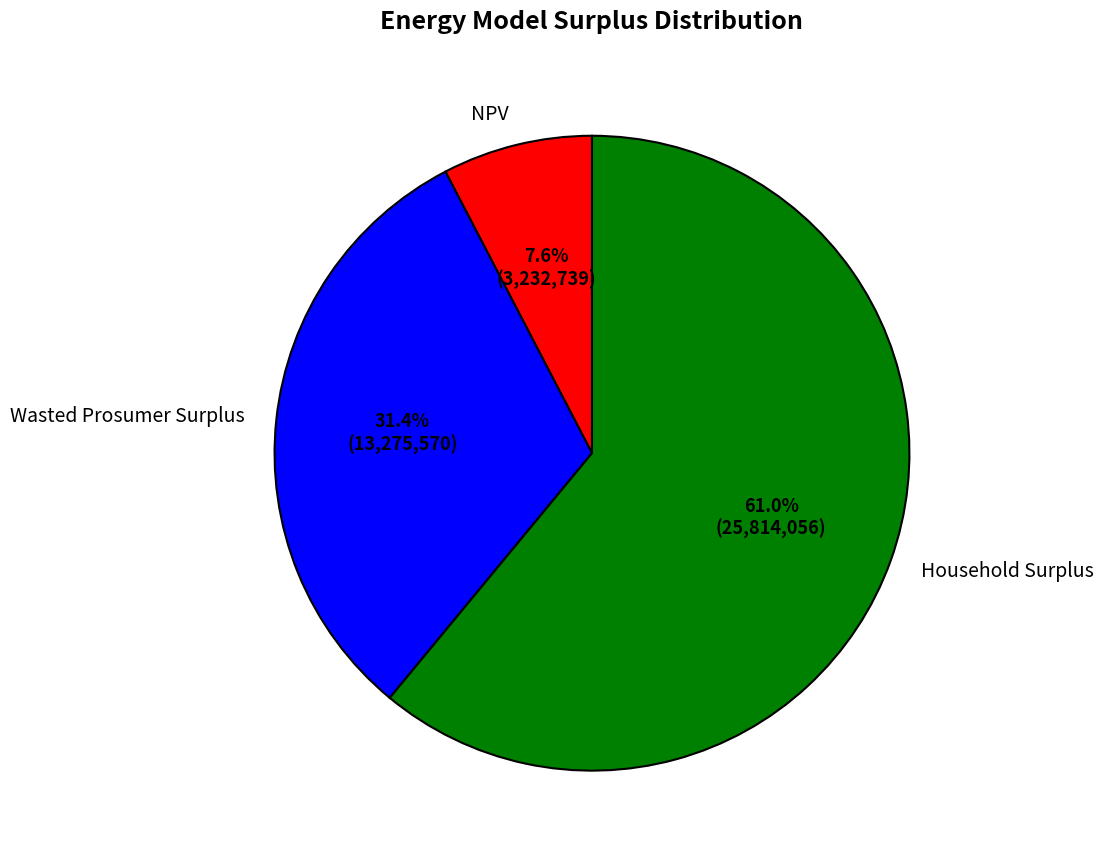

Which category has the biggest portion of the pie?

Household Surplus